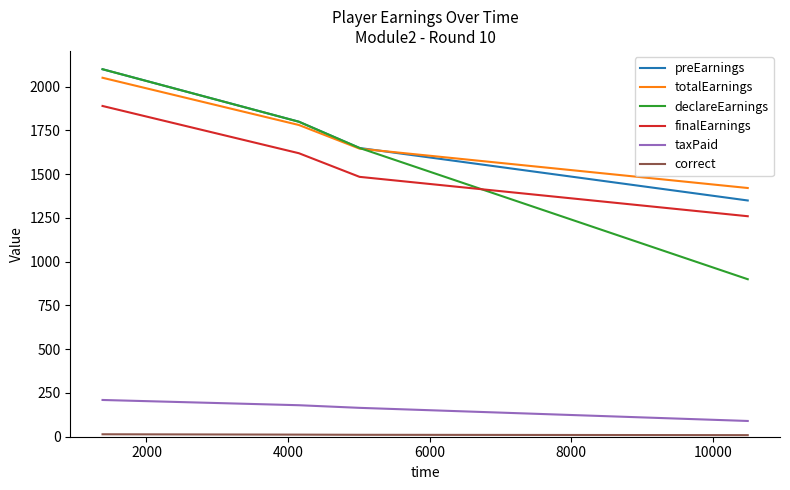

True or false: taxPaid and totalEarnings intersect in this chart.

False